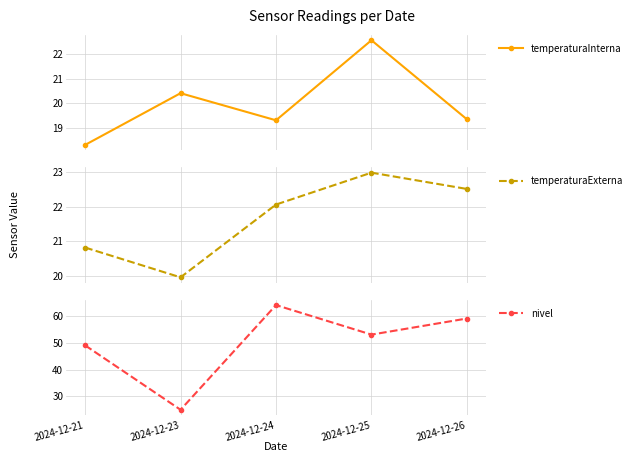

What is the sum of all nivel values?

250